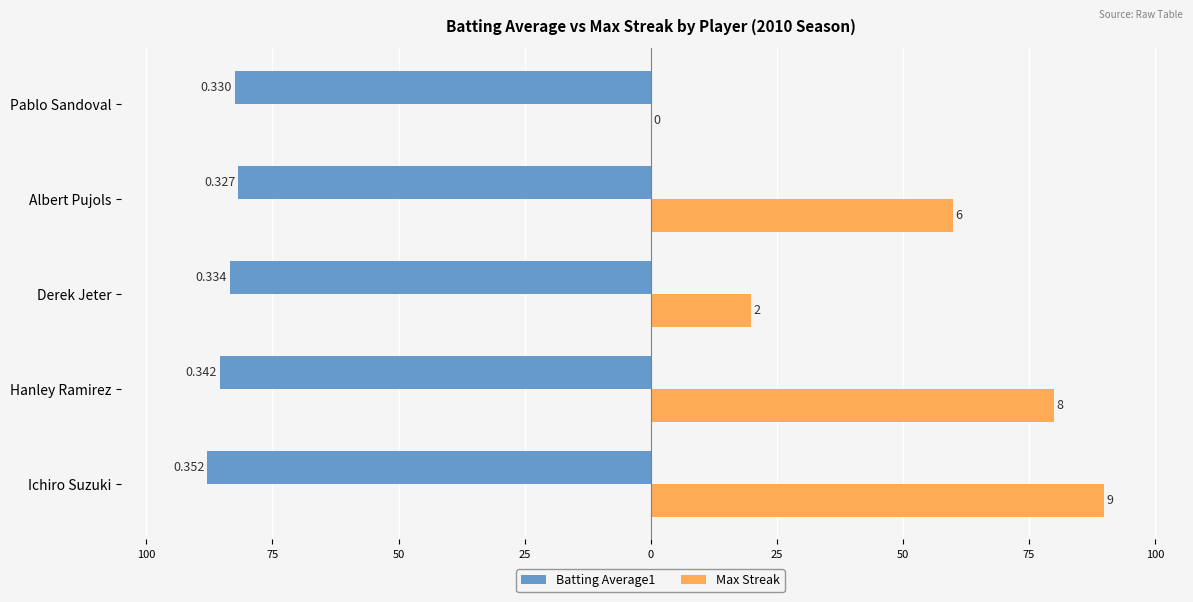

Which series has the widest spread of values?

Max Streak